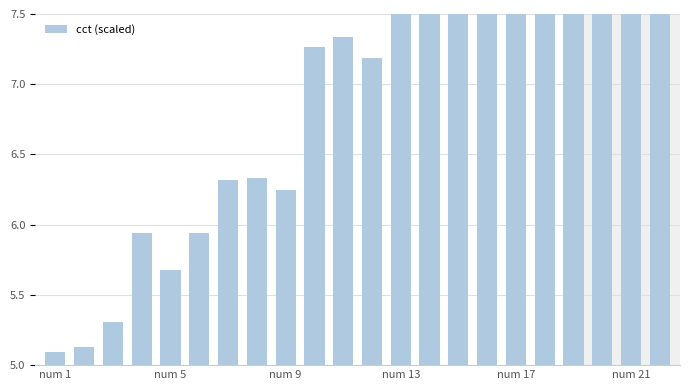

What is the minimum value shown in the chart?

5.1